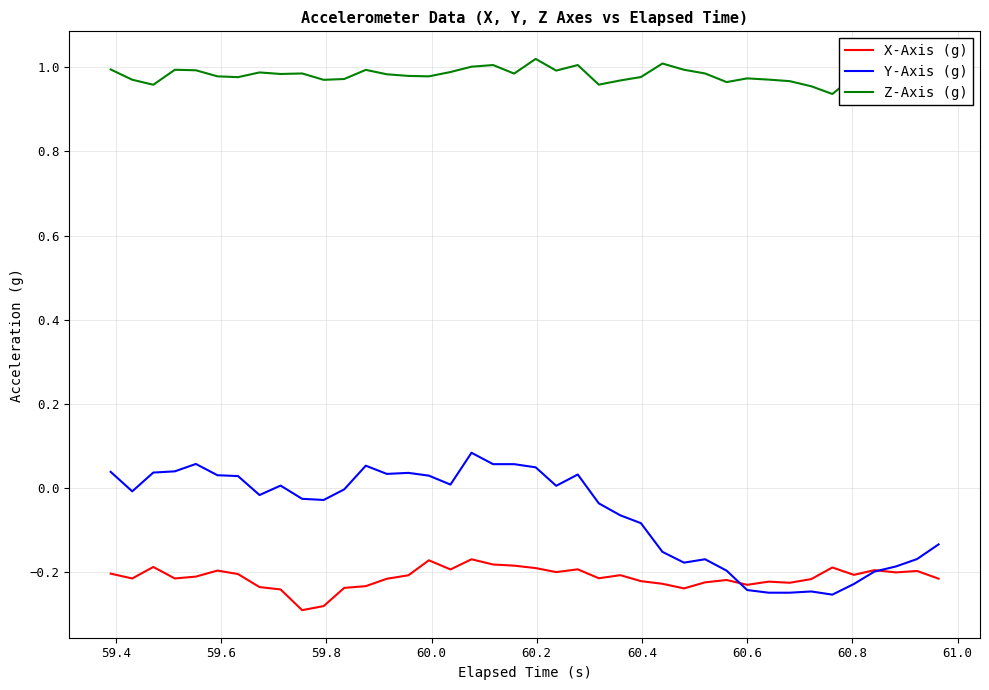

Which series has the largest total across all categories?

Z-Axis (g)